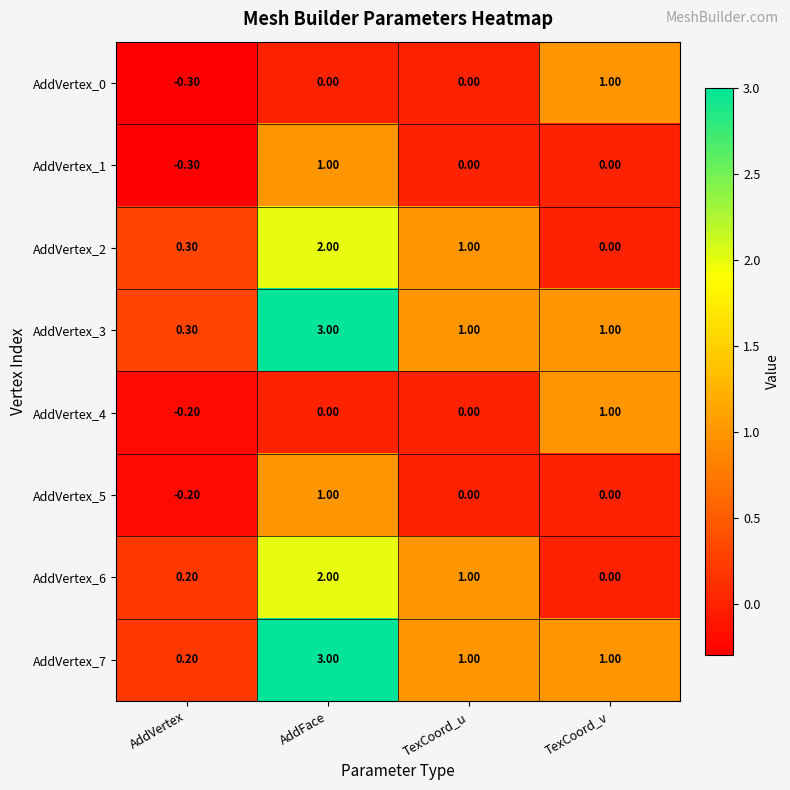

Which series has the widest spread of values?

AddVertex_7